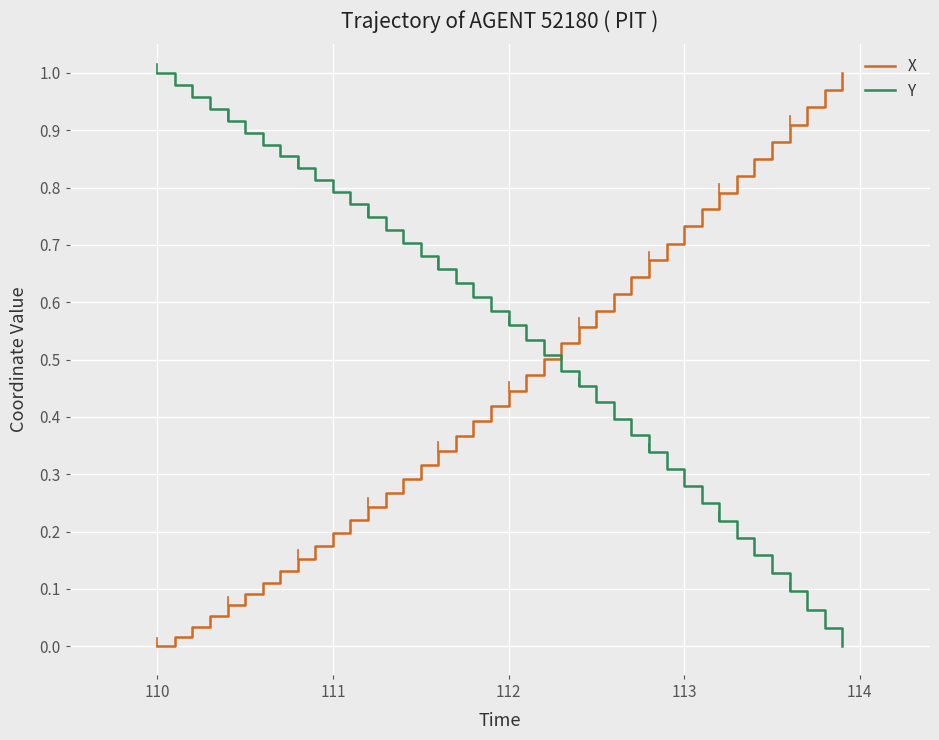

Which series has the largest total across all categories?

Y